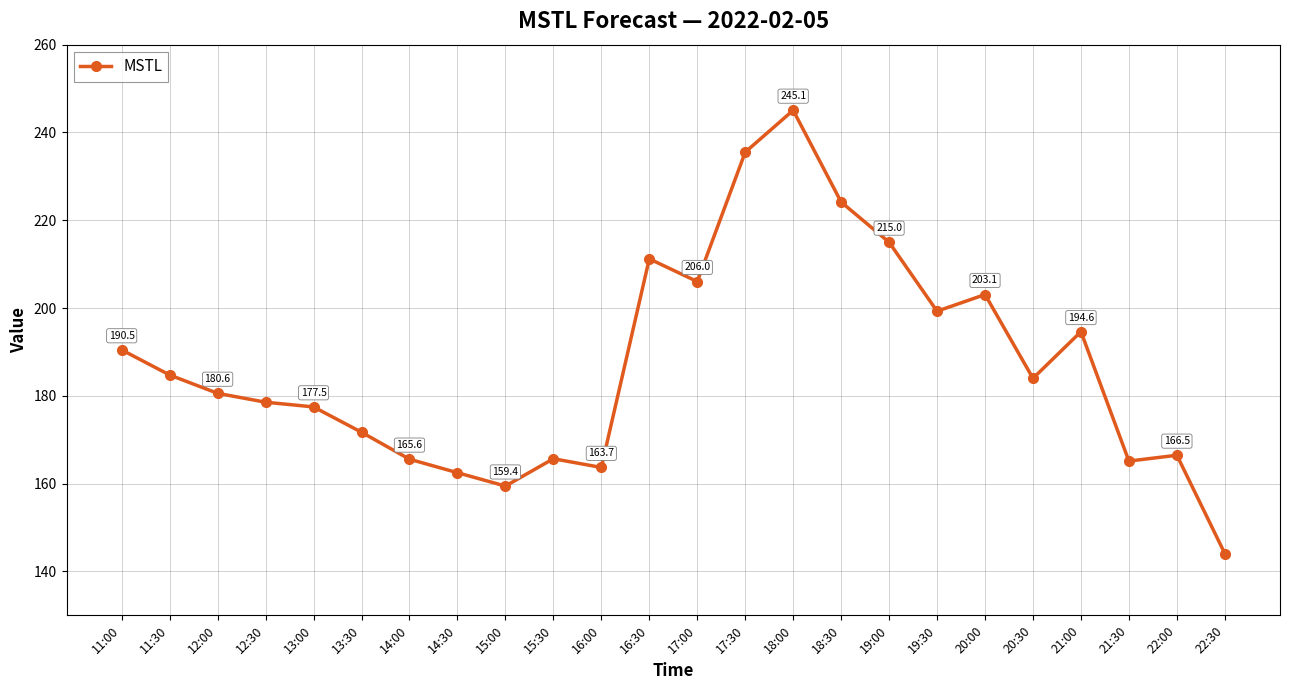

Which has a higher value, 11:30 or 20:30?

11:30